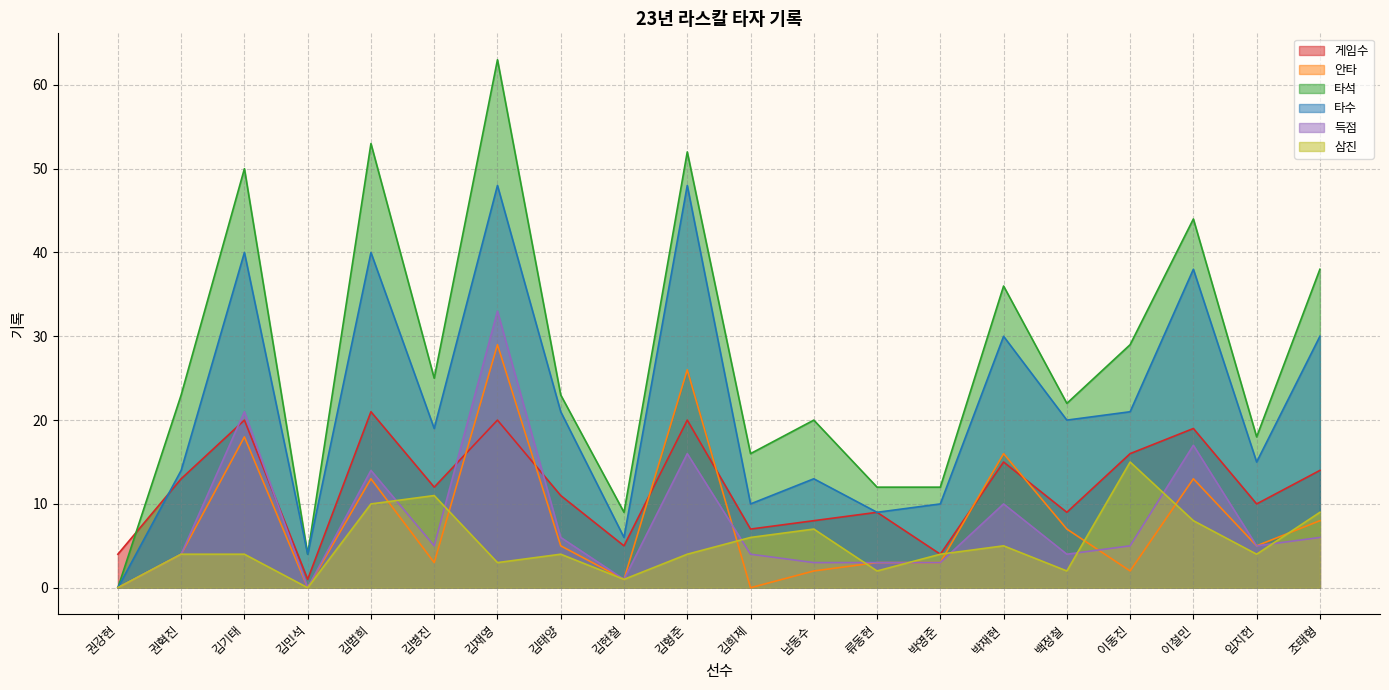

What is the value of the 안타 point at the 5th from the left?

13